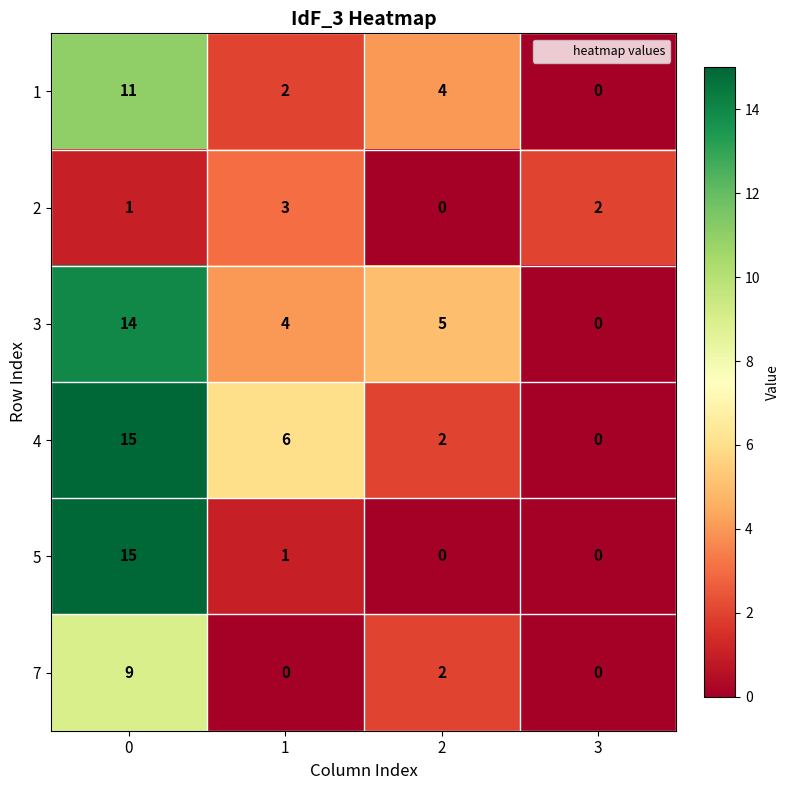

What is the sum of all 5 values?

16